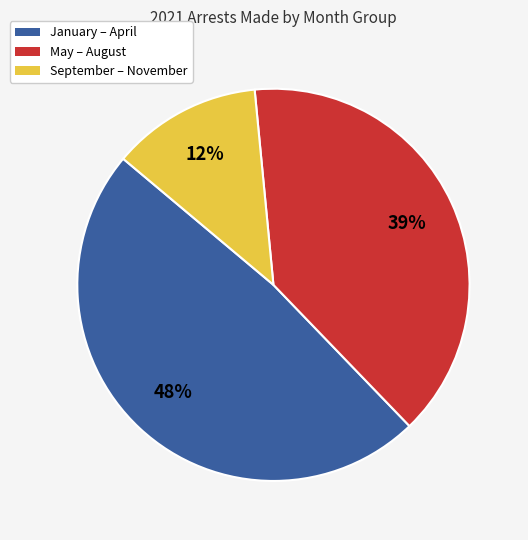

Does any single category account for the majority?

No